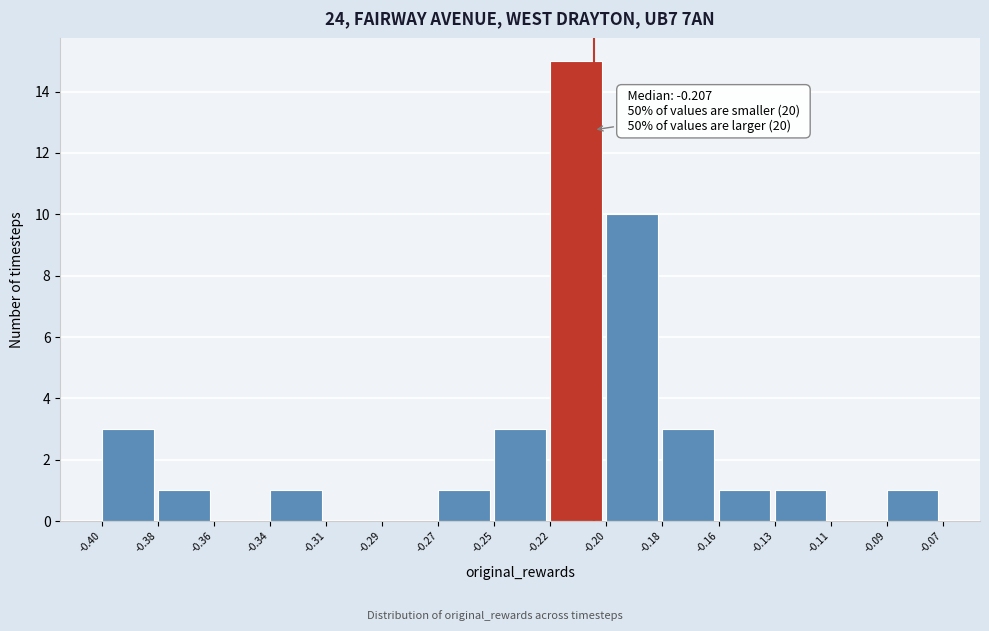

Reading left to right, transcribe all the data shown in this chart.

-0.40=3	-0.38=1	-0.36=0	-0.34=1	-0.31=0	-0.29=0	-0.27=1	-0.25=3	-0.22=15	-0.20=10	-0.18=3	-0.16=1	-0.13=1	-0.11=0	-0.09=1